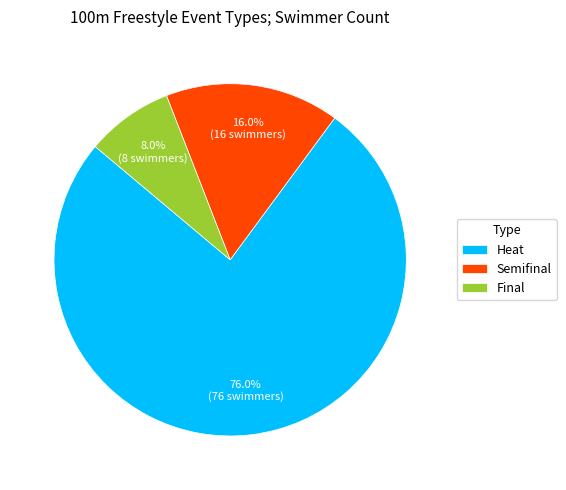

What is the largest slice in the pie chart?

Heat